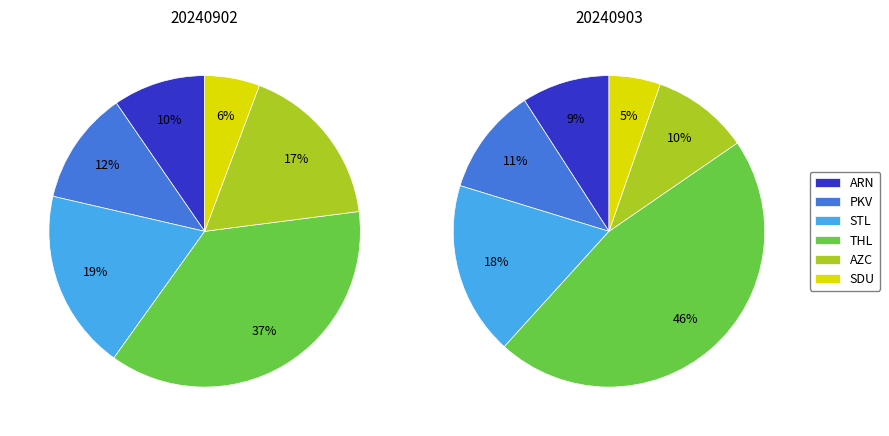

What is the spread (max minus min) of values at 20240902?

257